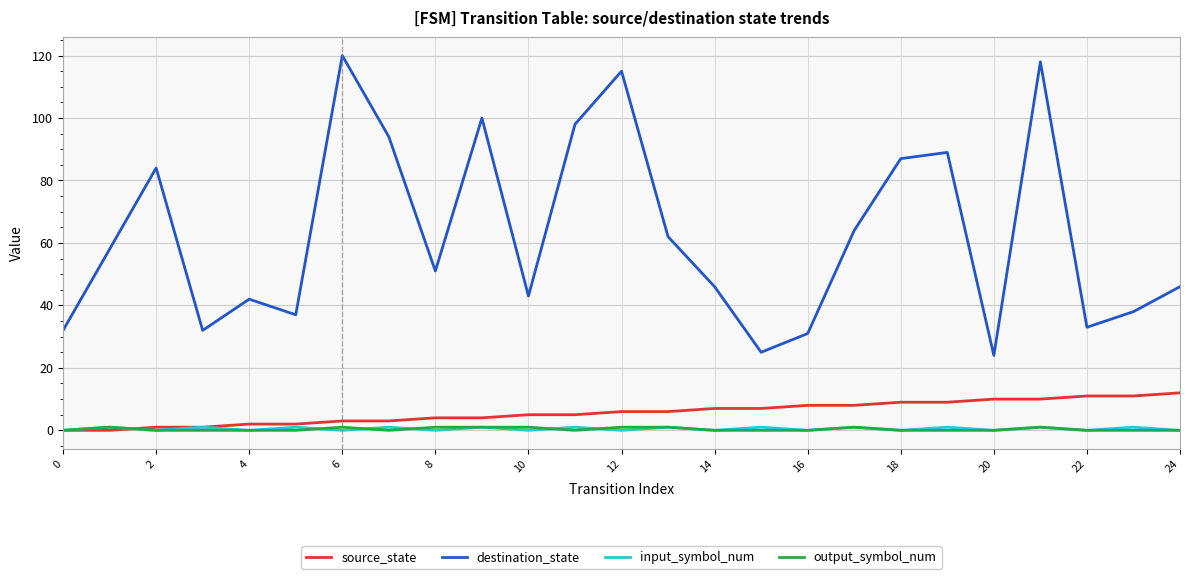

True or false: output_symbol_num has more than 1 interior local peaks.

True